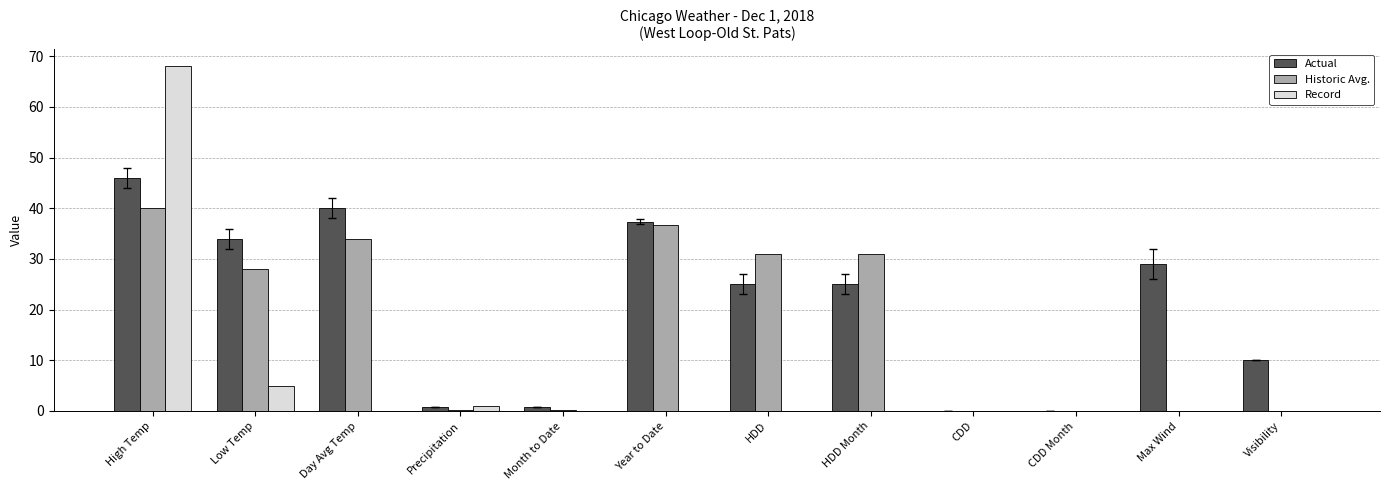

What is the sum of the Record values at Precipitation and Day Avg Temp?

1.0